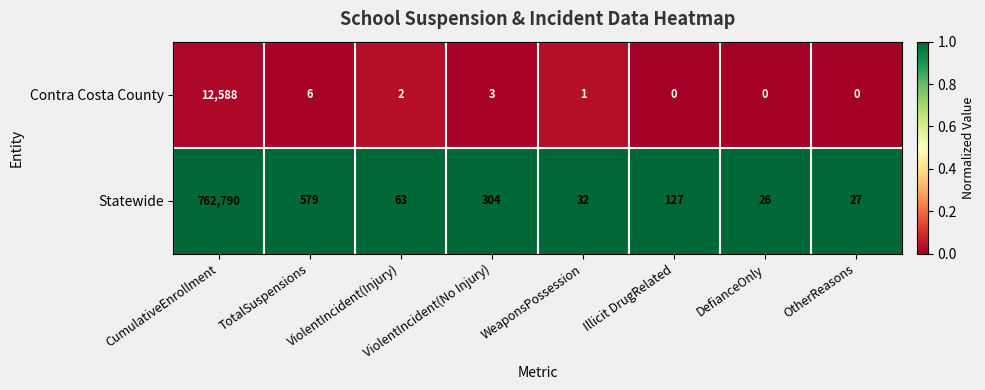

At which category is the sum across all series the highest?

CumulativeEnrollment